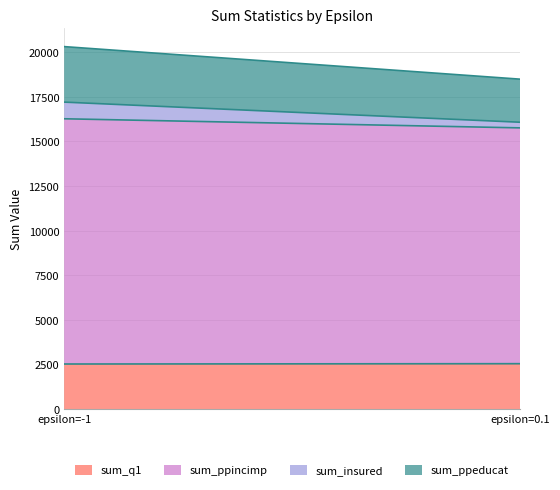

Count the number of data series in this chart.

4